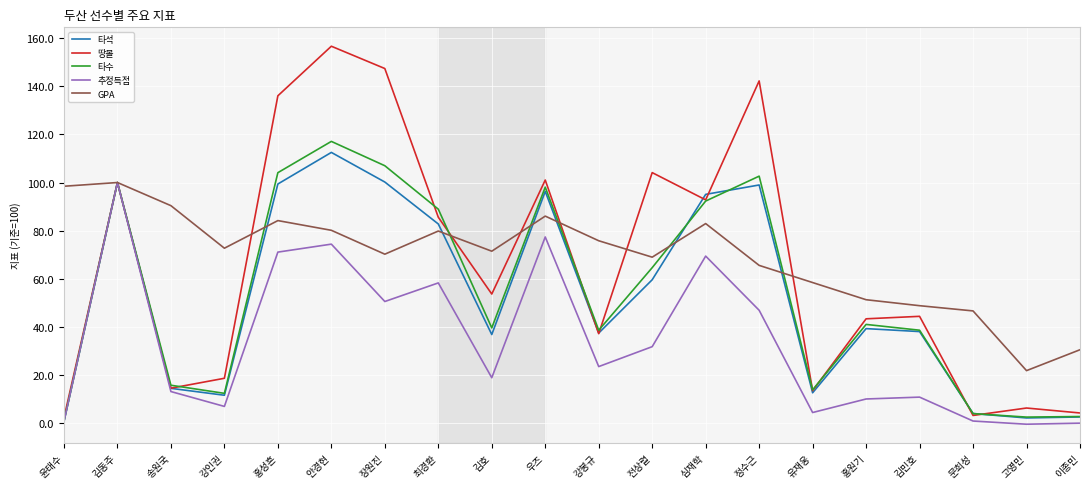

Where is the first local minimum for 추정득점?

강인권